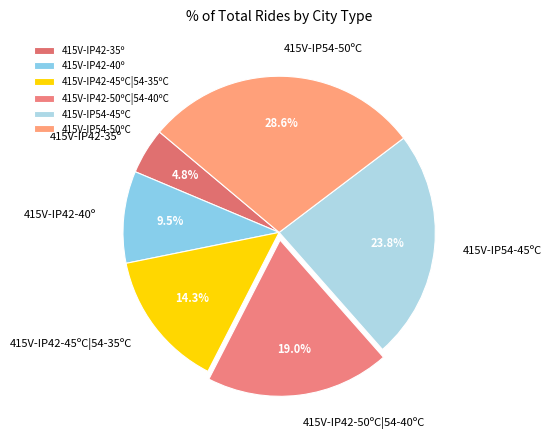

Which category has the smallest portion of the pie?

415V-IP42-35º